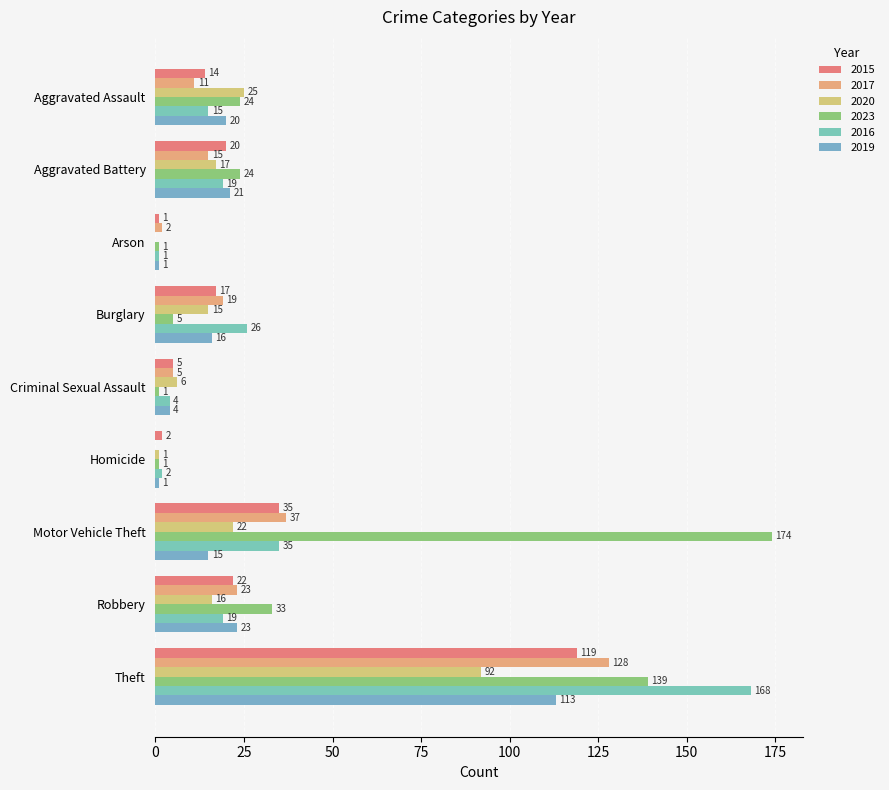

What is the greatest value displayed?

174